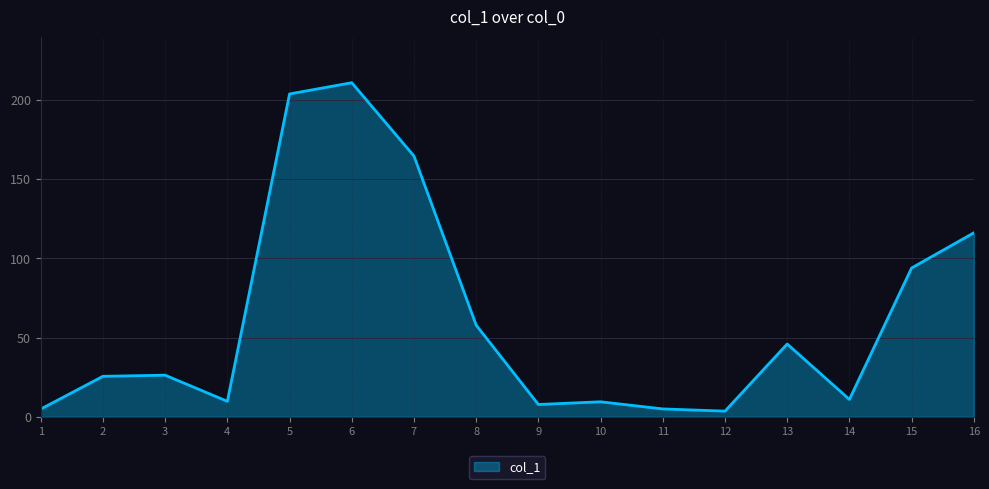

What is the minimum value shown in the chart?

3.6